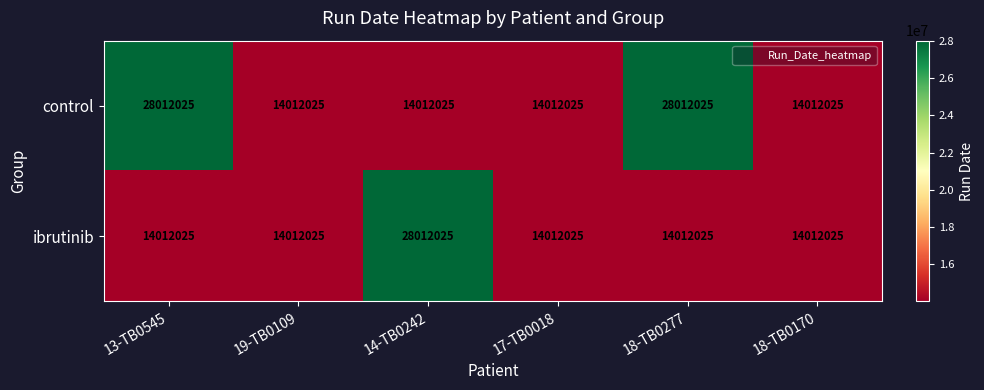

Reading left to right, list all the values displayed in this chart.

control: 13-TB0545=28012025	19-TB0109=14012025	14-TB0242=14012025	17-TB0018=14012025	18-TB0277=28012025	18-TB0170=14012025
ibrutinib: 13-TB0545=14012025	19-TB0109=14012025	14-TB0242=28012025	17-TB0018=14012025	18-TB0277=14012025	18-TB0170=14012025